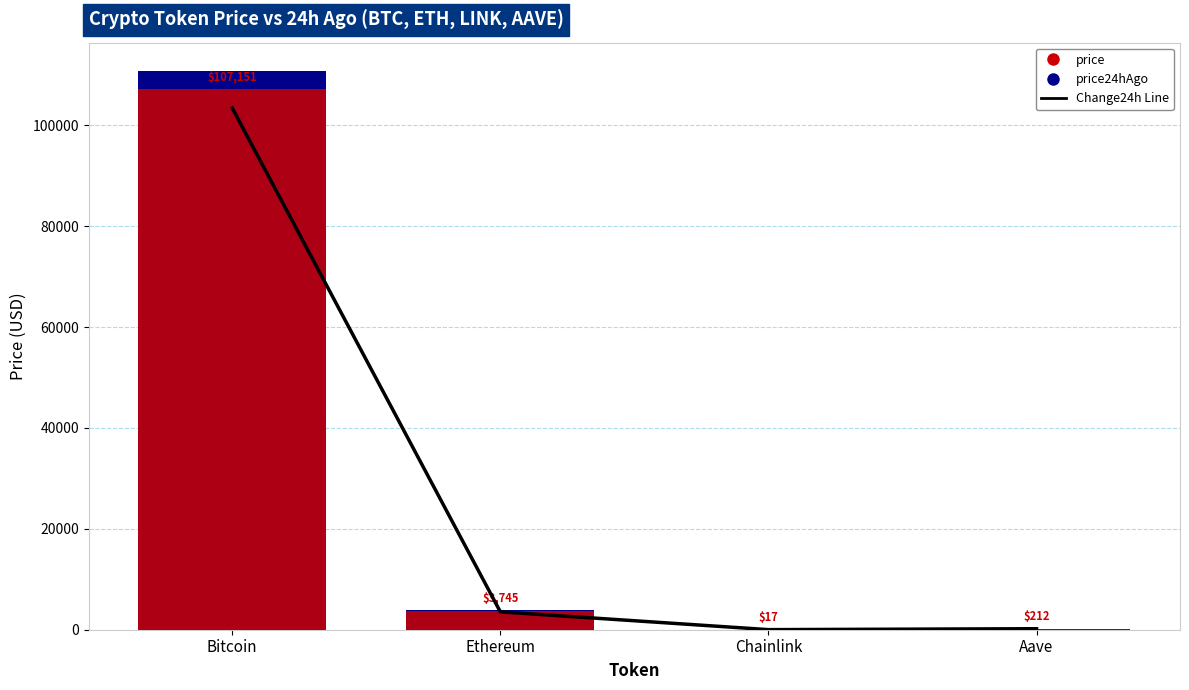

What is the label of the 3rd bar from the right?

Ethereum